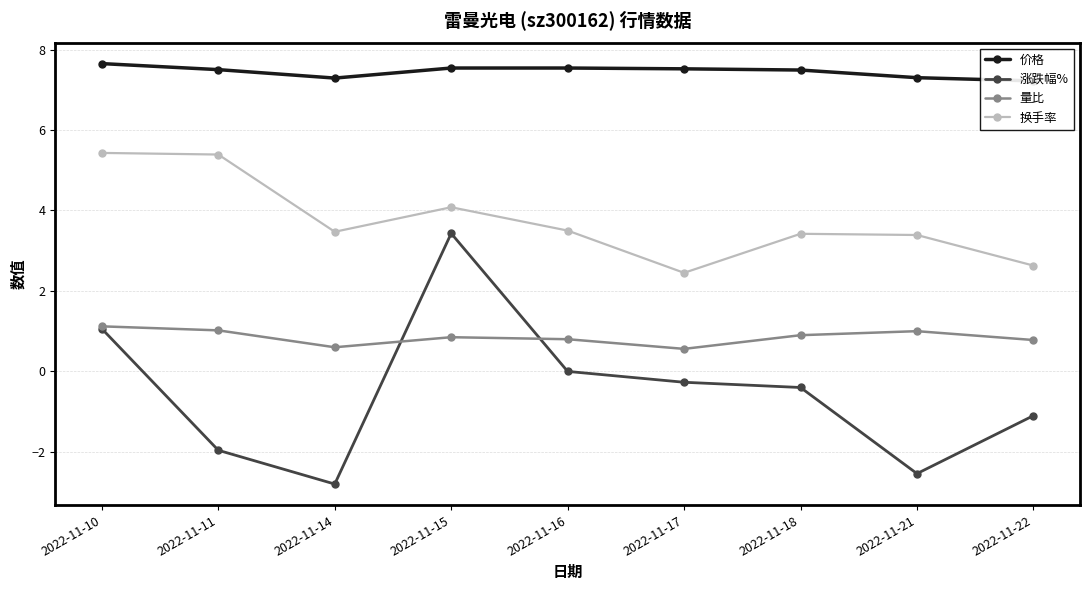

The value of 换手率 at 2022-11-14 is 3.5. True or false?

True